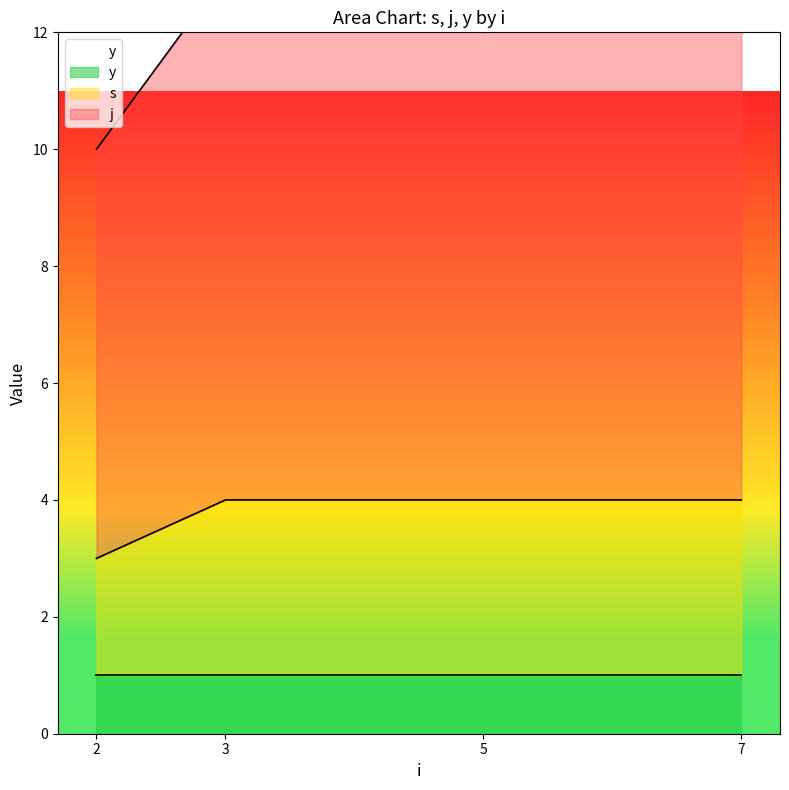

The value of y at 5 is 1. True or false?

True